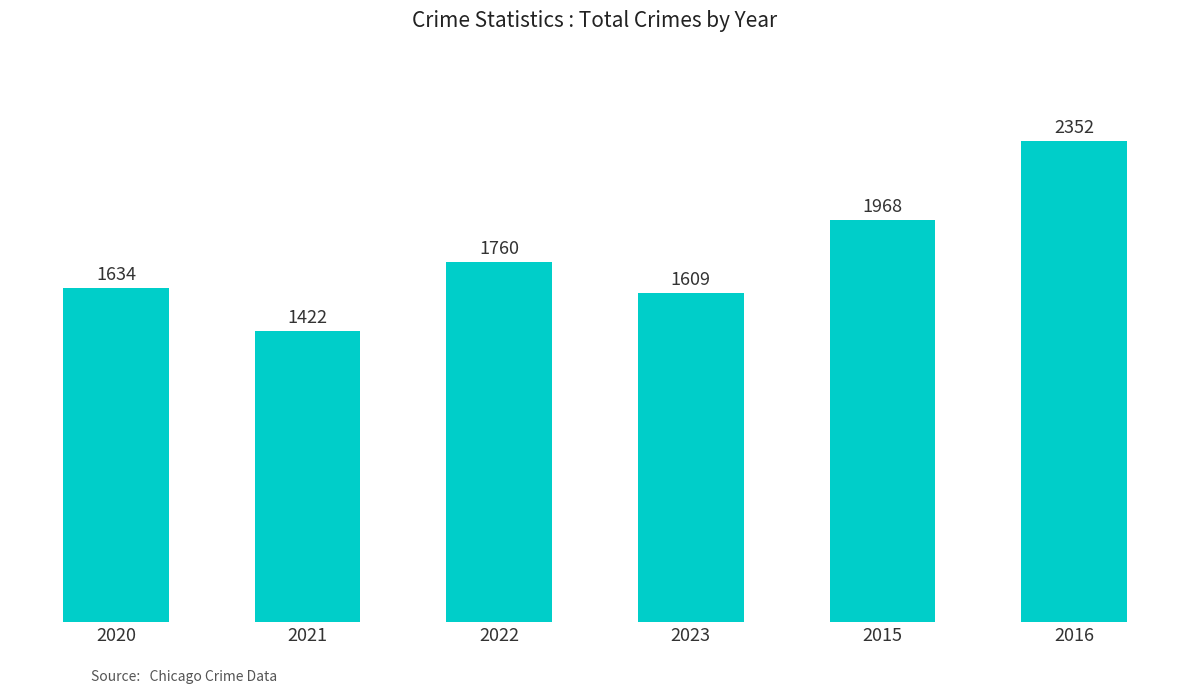

Reading left to right, list all the values displayed in this chart.

2020=1634	2021=1422	2022=1760	2023=1609	2015=1968	2016=2352